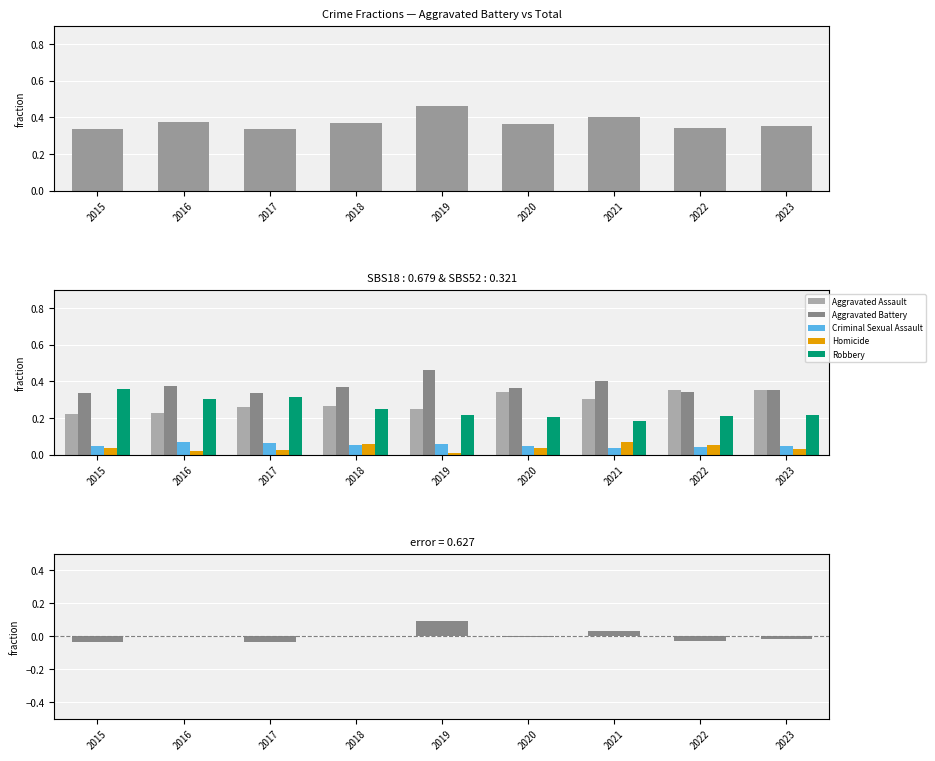

True or false: Criminal Sexual Assault has a value of 0.0 at 2023.

True